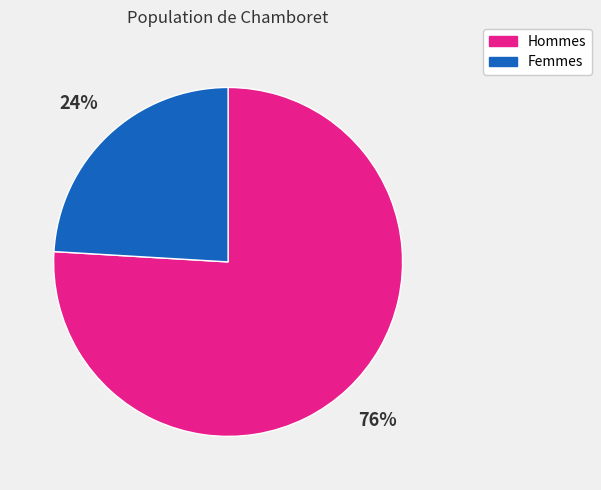

Does any single category account for the majority?

Yes